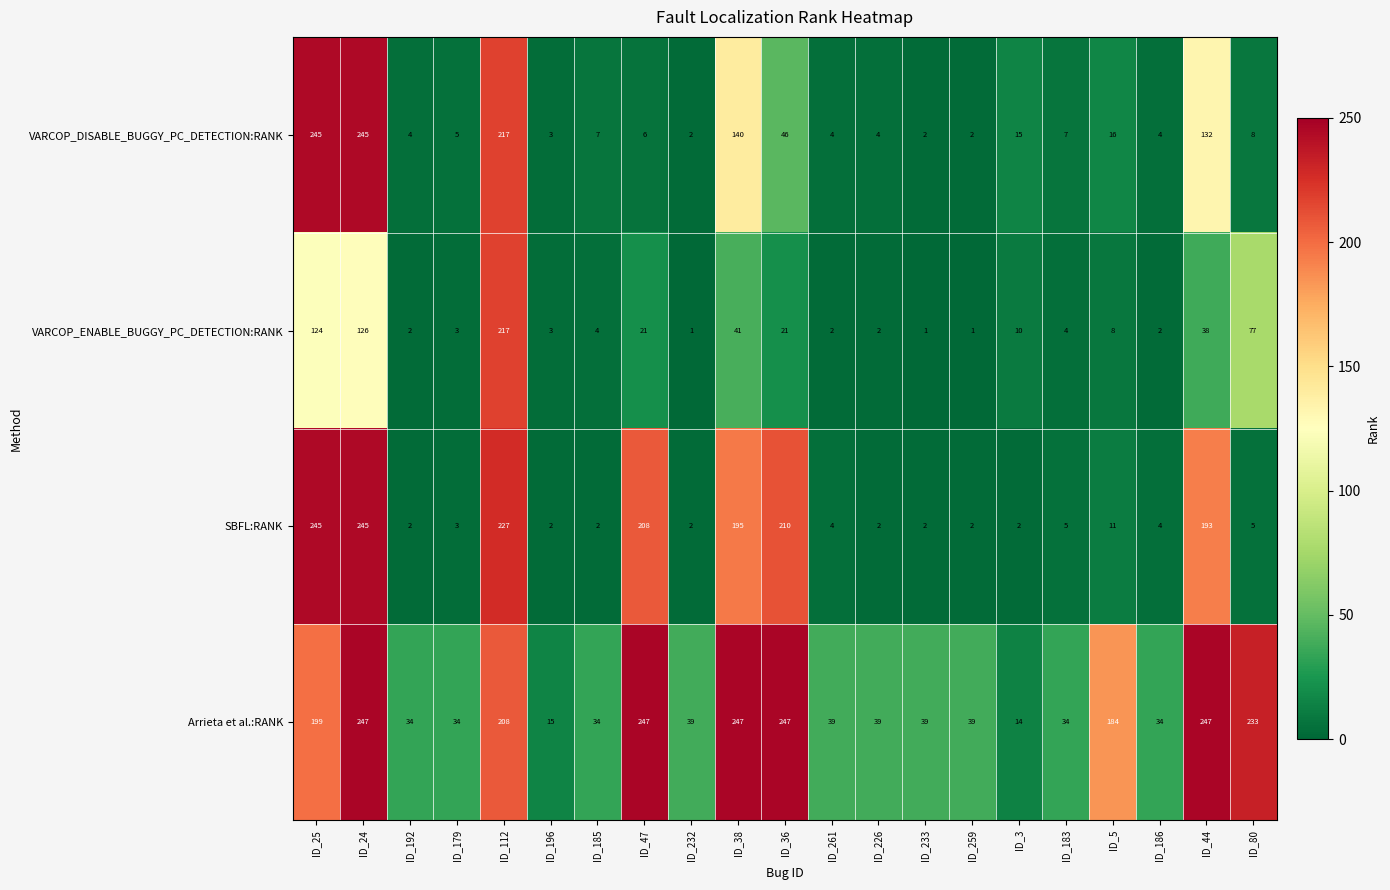

At which label does VARCOP_ENABLE_BUGGY_PC_DETECTION:RANK reach its peak?

ID_112